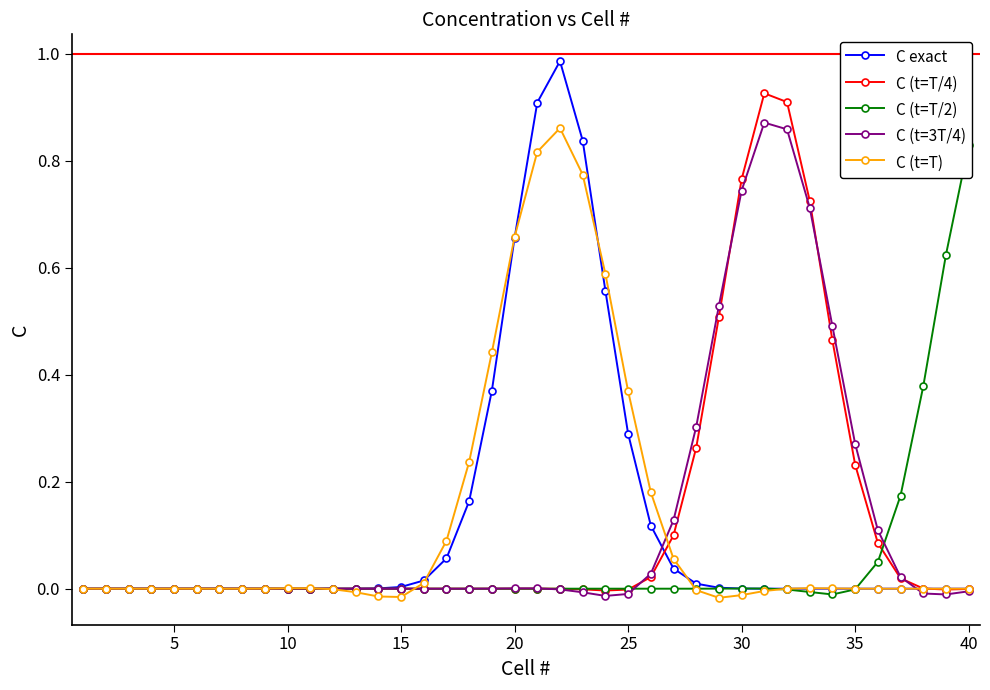

True or false: C (t=T/2) has more than 1 interior local peaks.

True